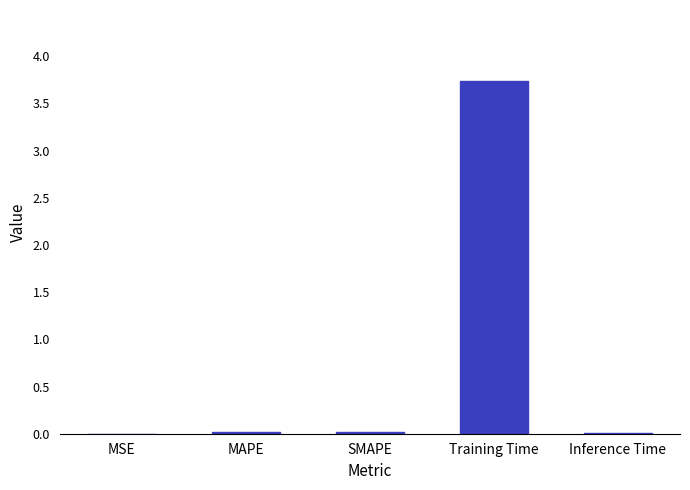

What is the maximum value shown in the chart?

3.7